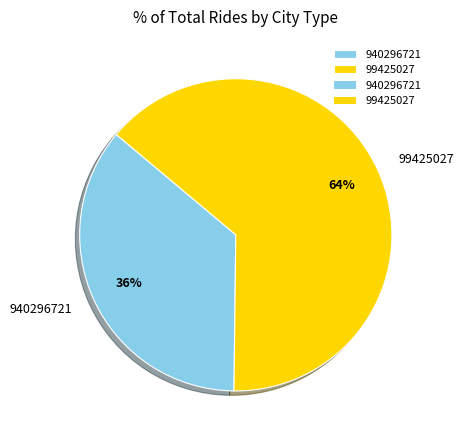

Count the number of slices in the pie.

2